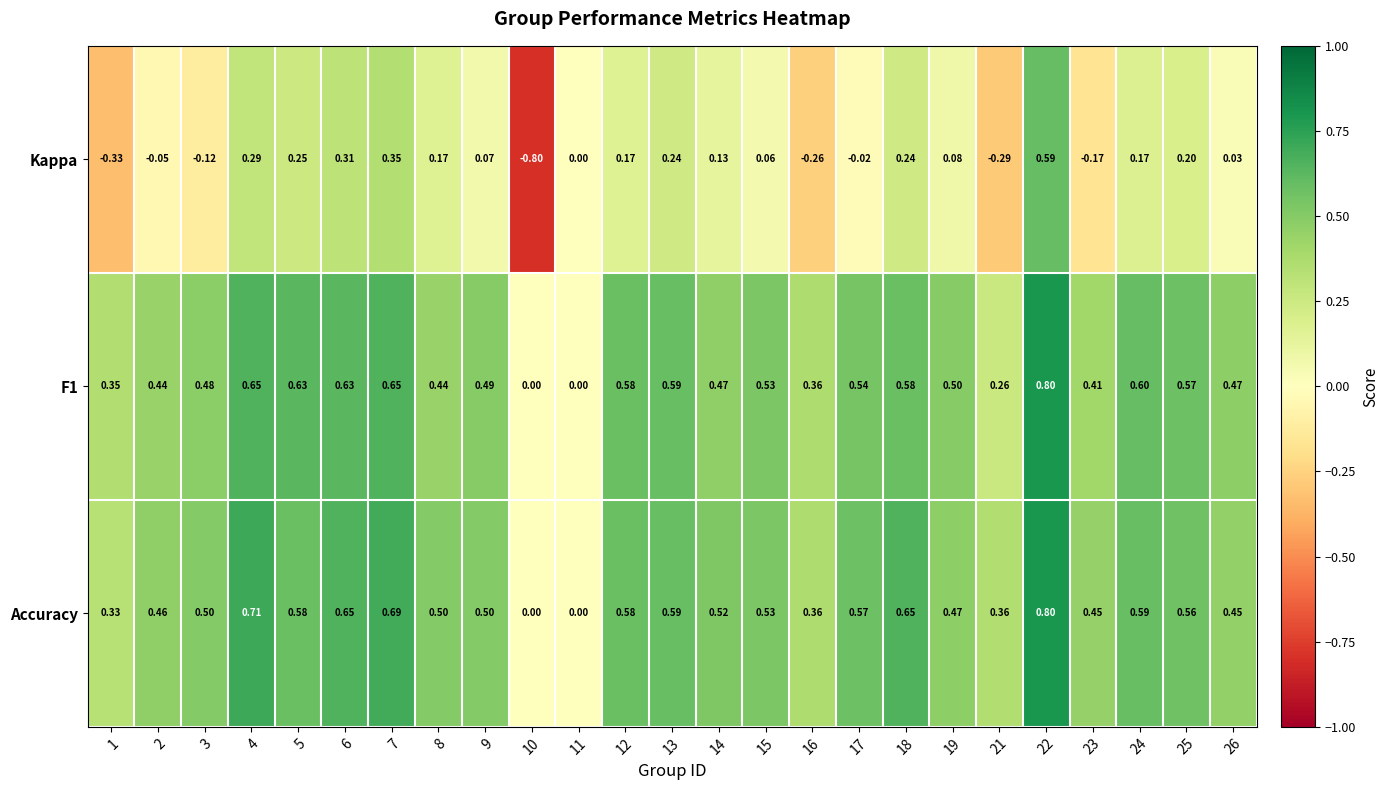

Which series has the largest range (max minus min)?

Kappa